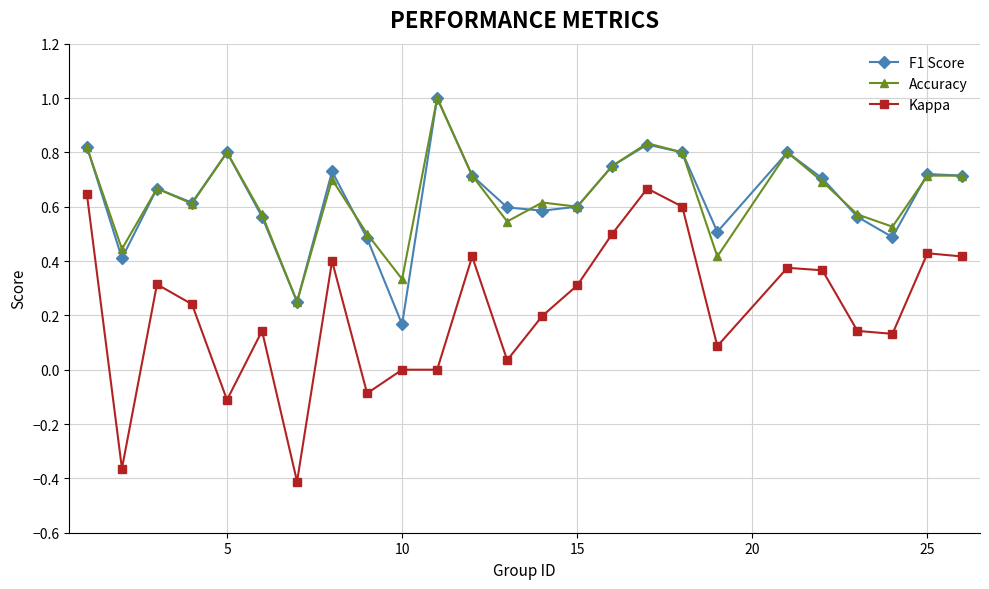

How many data points does each series have?

25